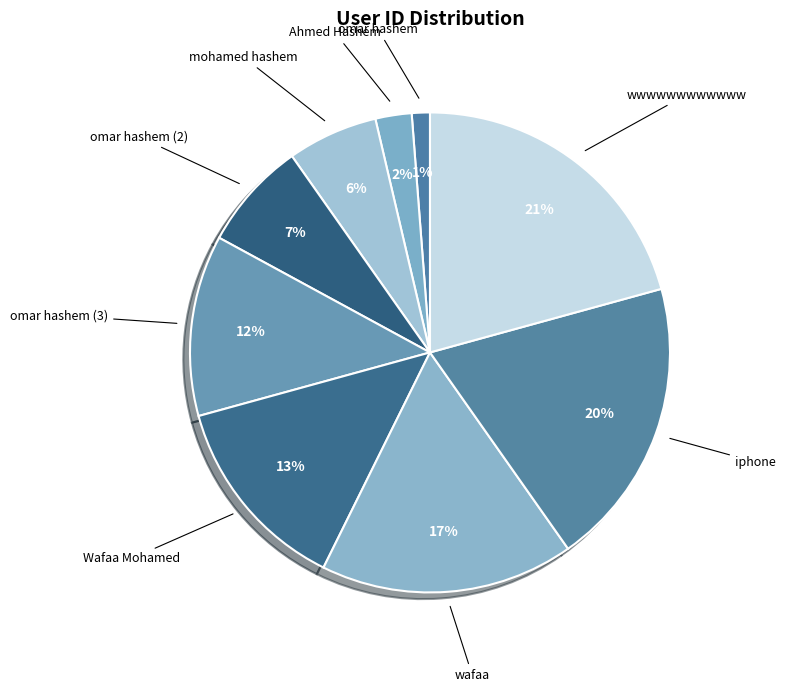

Count the number of slices in the pie.

9